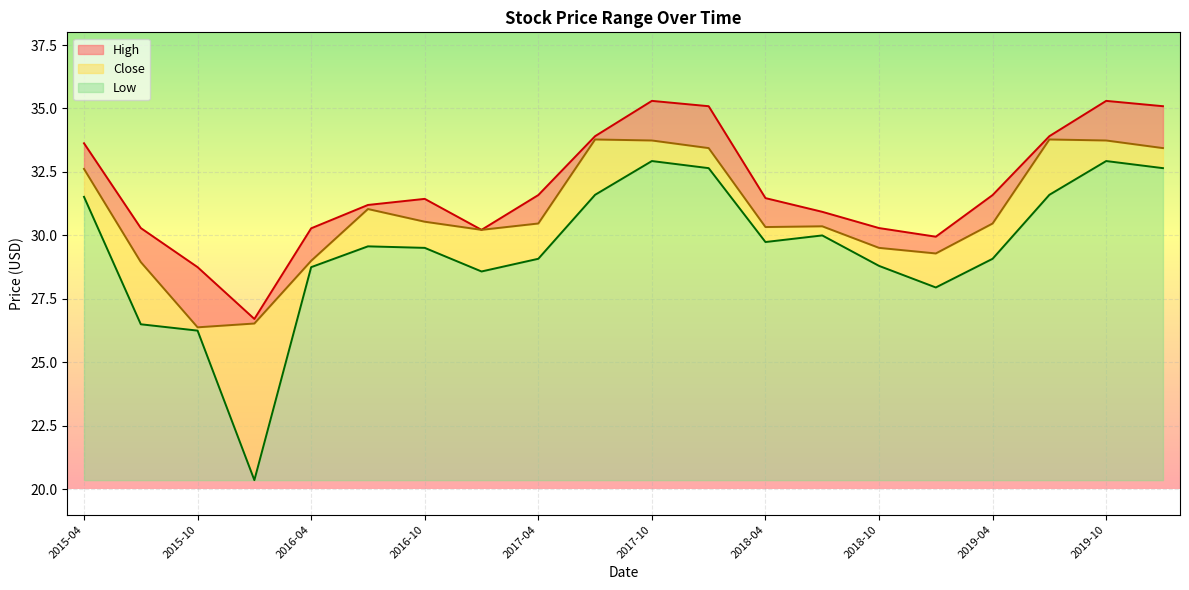

Reading left to right, extract all data points from this chart.

High: 33.6	30.3	28.8	26.7	30.3	31.2	31.4	30.2	31.6	33.9	35.3	35.1	31.5	30.9	30.3	30.0	31.6	33.9	35.3	35.1
Close: 32.6	29.0	26.4	26.5	29.0	31.0	30.5	30.2	30.5	33.8	33.7	33.4	30.3	30.4	29.5	29.3	30.5	33.8	33.7	33.4
Low: 31.5	26.5	26.2	20.4	28.8	29.6	29.5	28.6	29.1	31.6	32.9	32.7	29.7	30.0	28.8	28.0	29.1	31.6	32.9	32.7